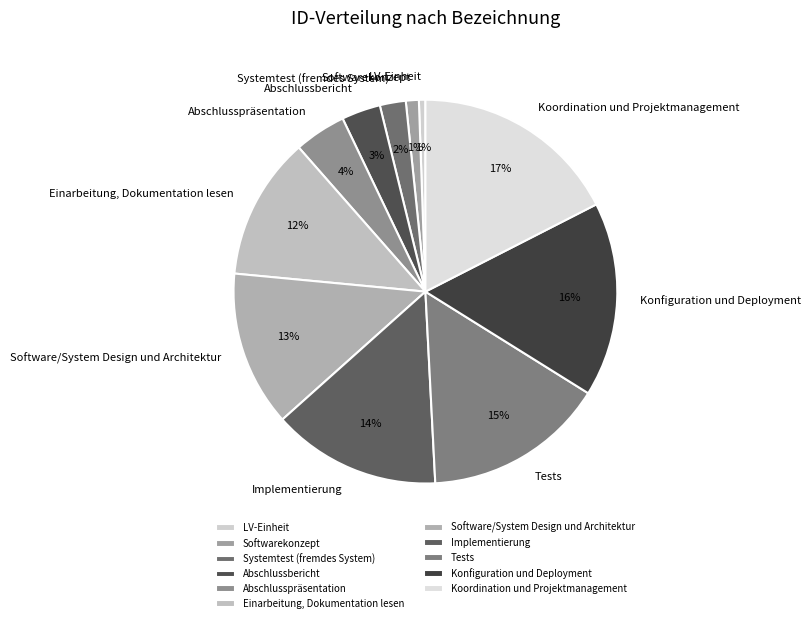

Which slice is the largest?

Koordination und Projektmanagement